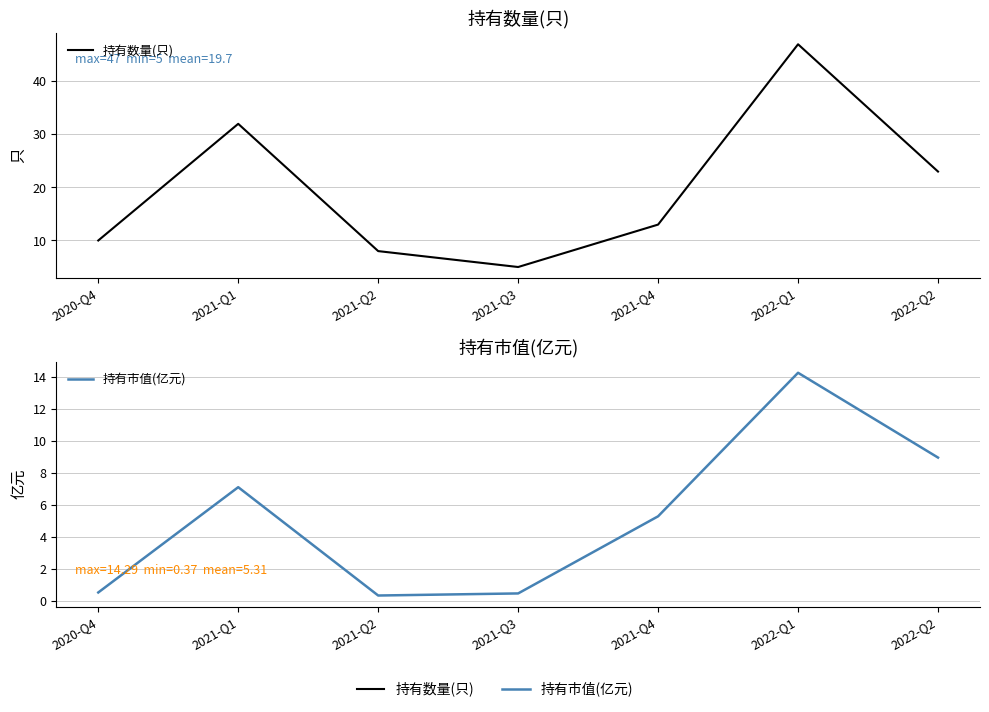

What is the value of the 持有数量(只) point at the 5th from the left?

13.0